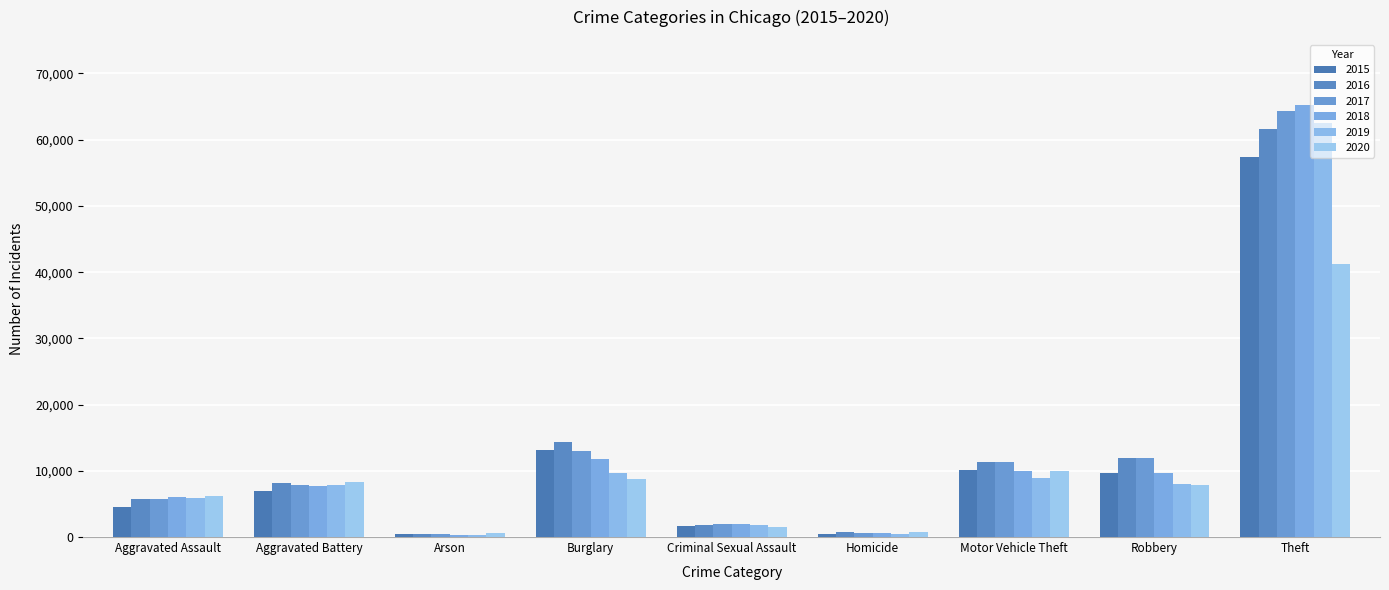

What is the label of the 7th bar from the right?

Arson